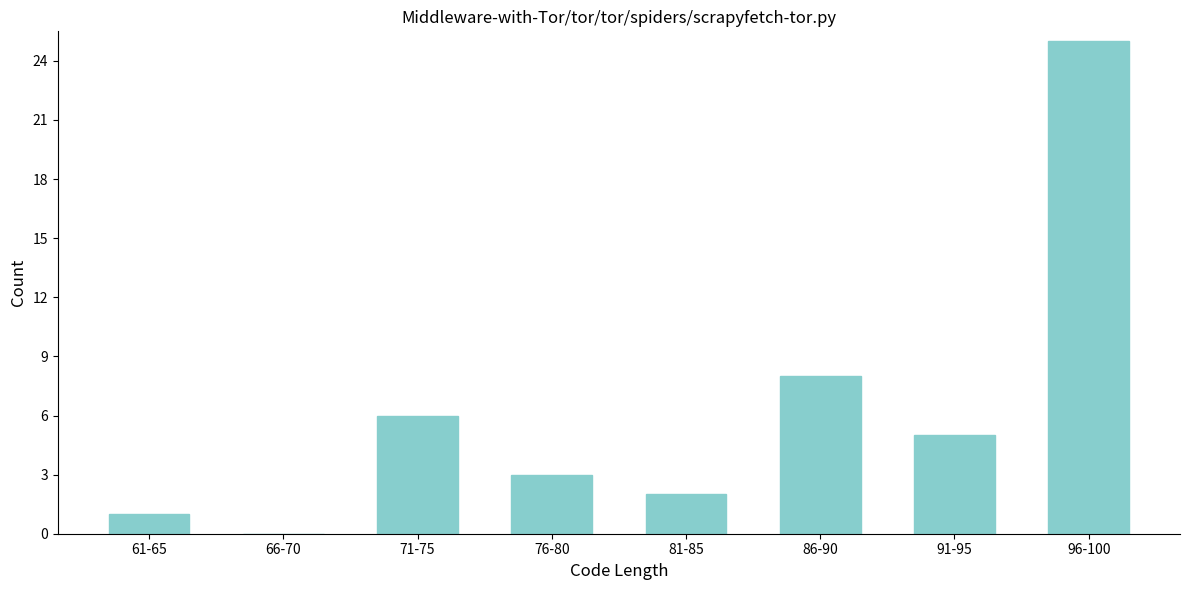

Reading right to left, list all the values displayed in this chart.

96-100=25	91-95=5	86-90=8	81-85=2	76-80=3	71-75=6	66-70=0	61-65=1